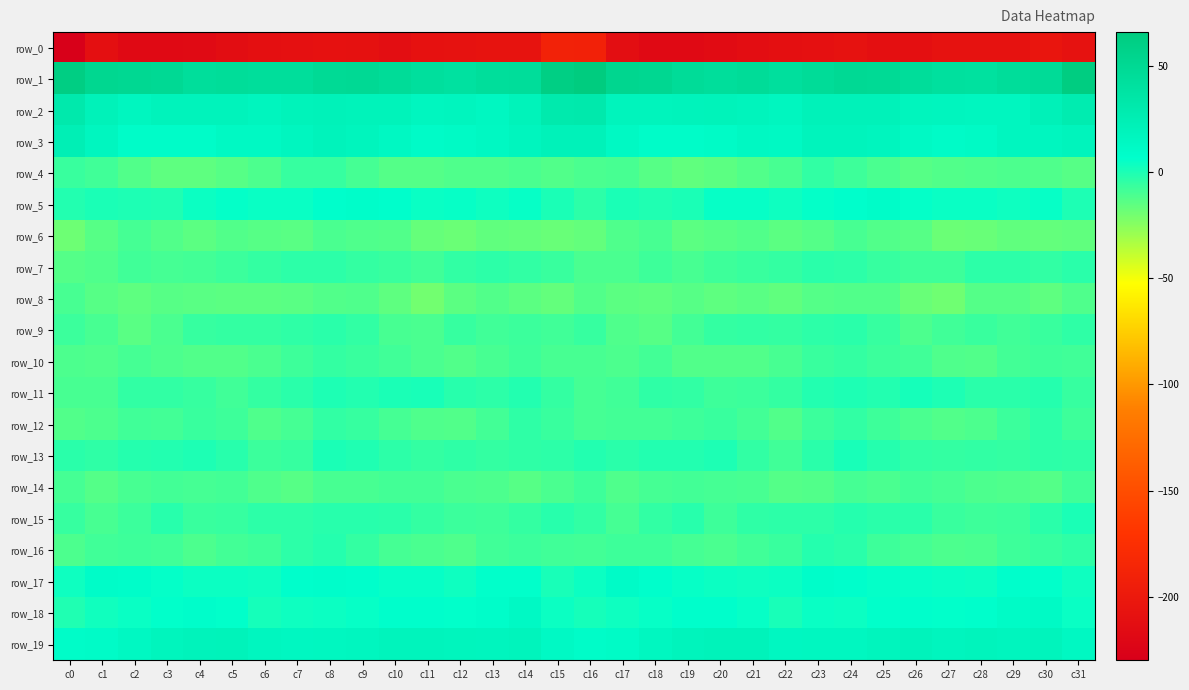

How many data points in row_1 are above 46?

17